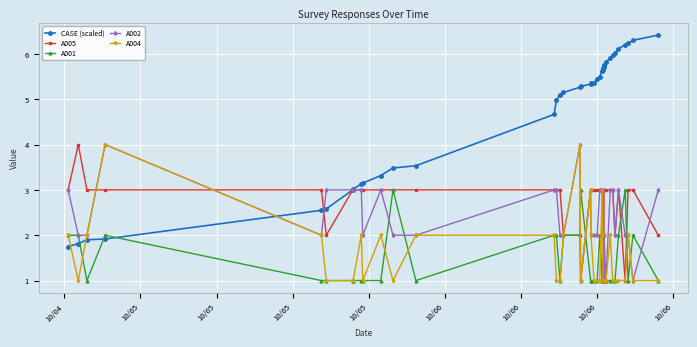

True or false: CASE (scaled) and A004 cross at least once.

True